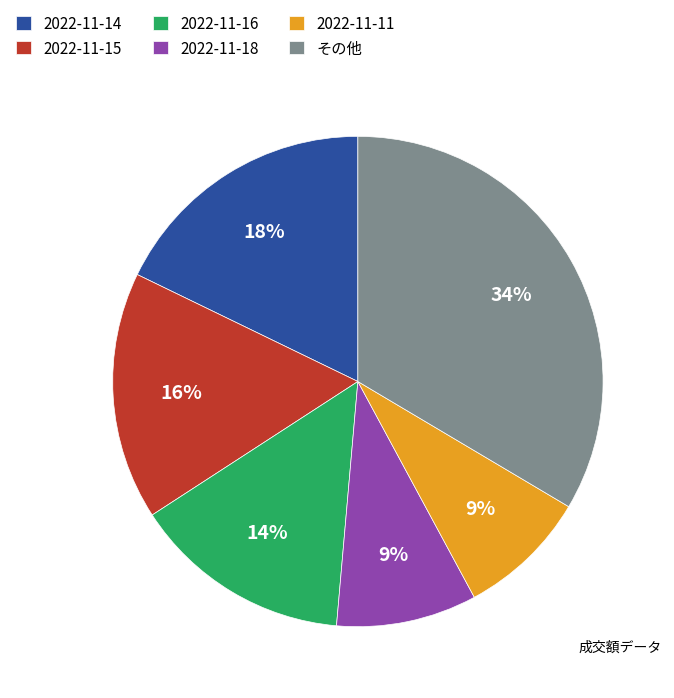

Which has a higher value, その他 or 2022-11-15?

その他